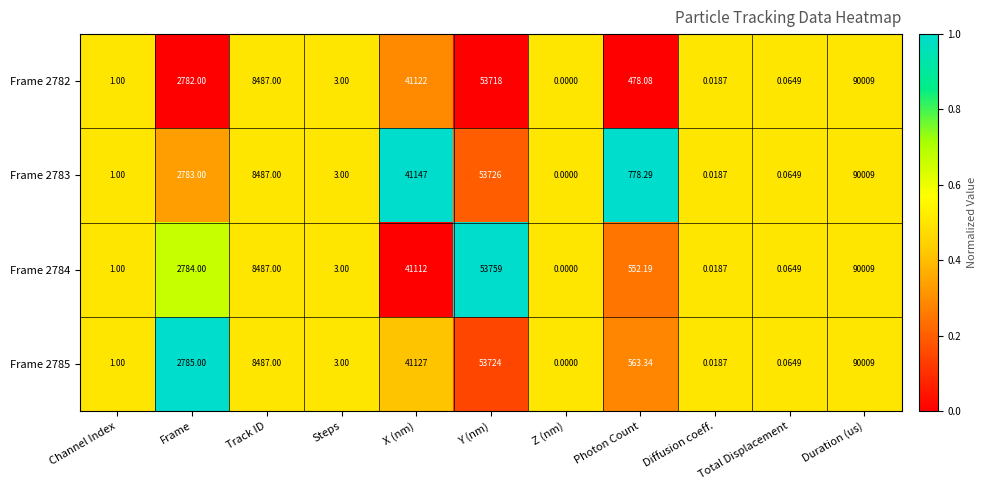

Is the value of Frame 2785 at Photon Count greater than the value of Frame 2783 at Channel Index?

Yes